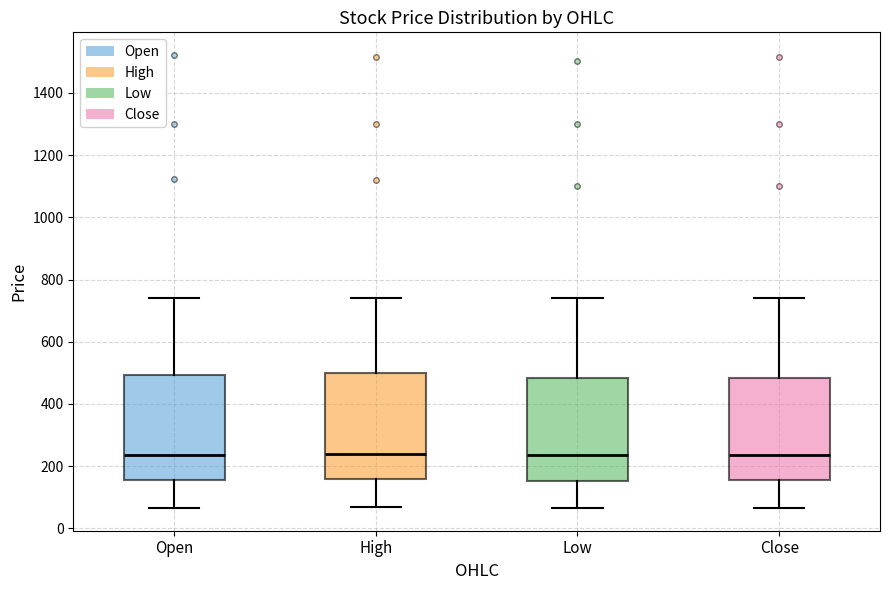

Reading left to right, transcribe this box plot: for each box, give where its median line is, the range the box spans, and where its two whiskers end, as read against the y-axis. The values are not printed on the chart, so give them approximately, as read against the axis.

Open: median 240, box 160 to 500, whiskers 60 to 740
High: median 240, box 160 to 500, whiskers 60 to 740
Low: median 240, box 160 to 480, whiskers 60 to 740
Close: median 240, box 160 to 480, whiskers 60 to 740